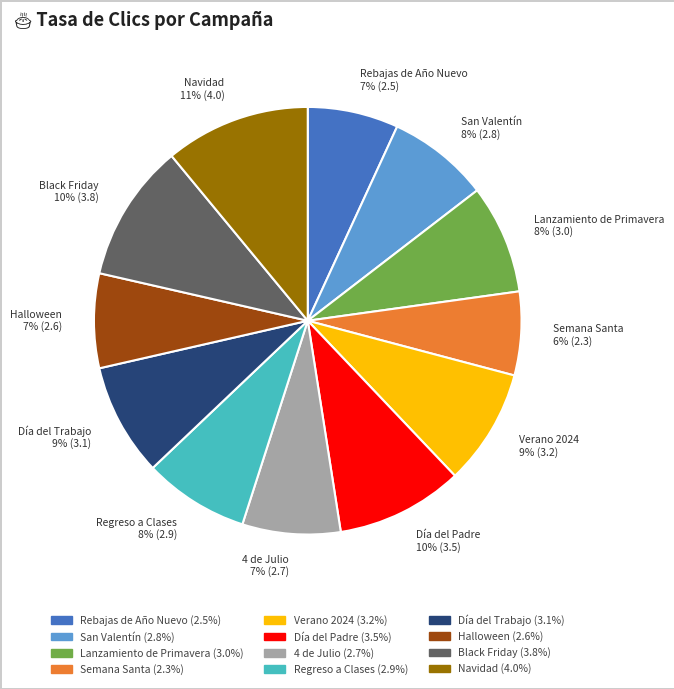

Is the sum of Navidad and San Valentín greater than half?

No